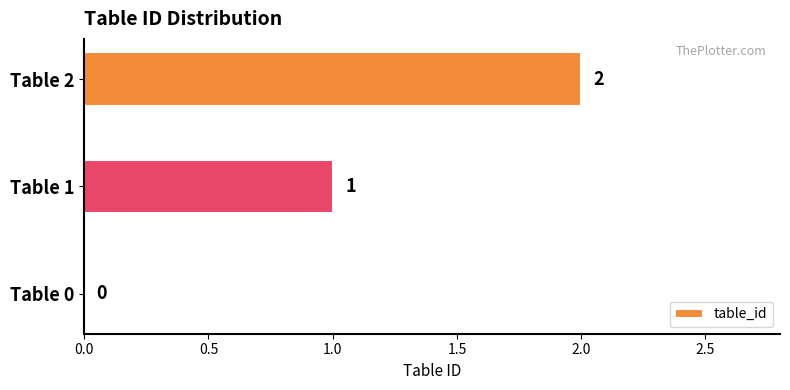

Which has a higher value, Table 2 or Table 1?

Table 2